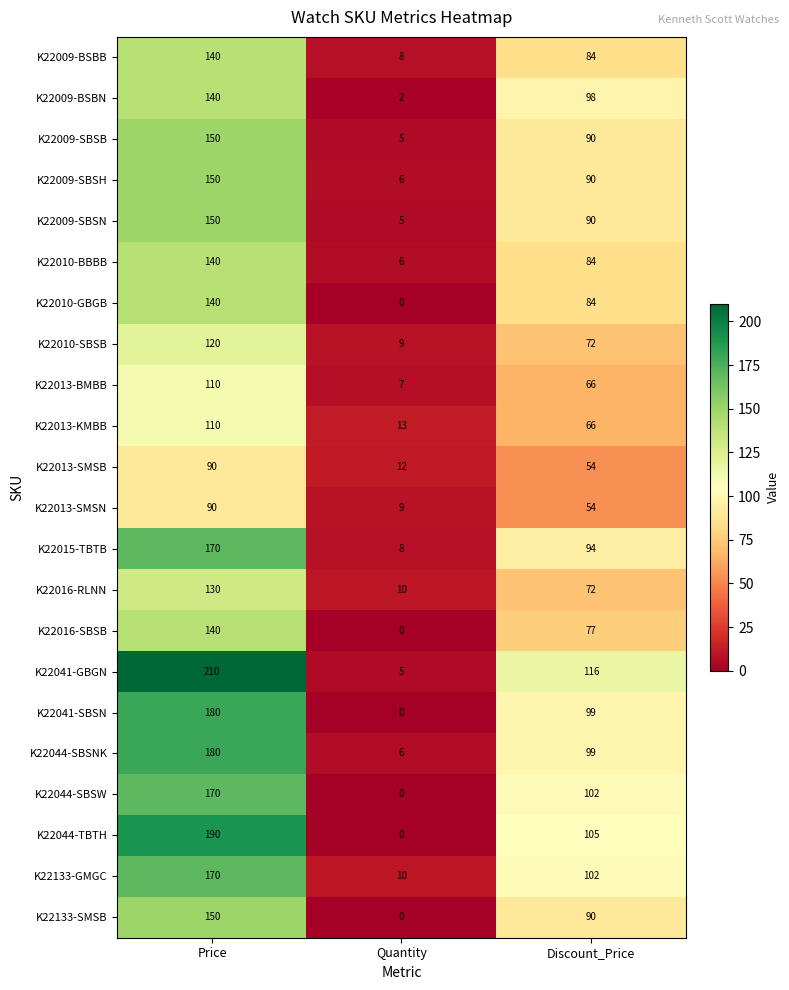

What is the average value of the K22133-GMGC series?

94